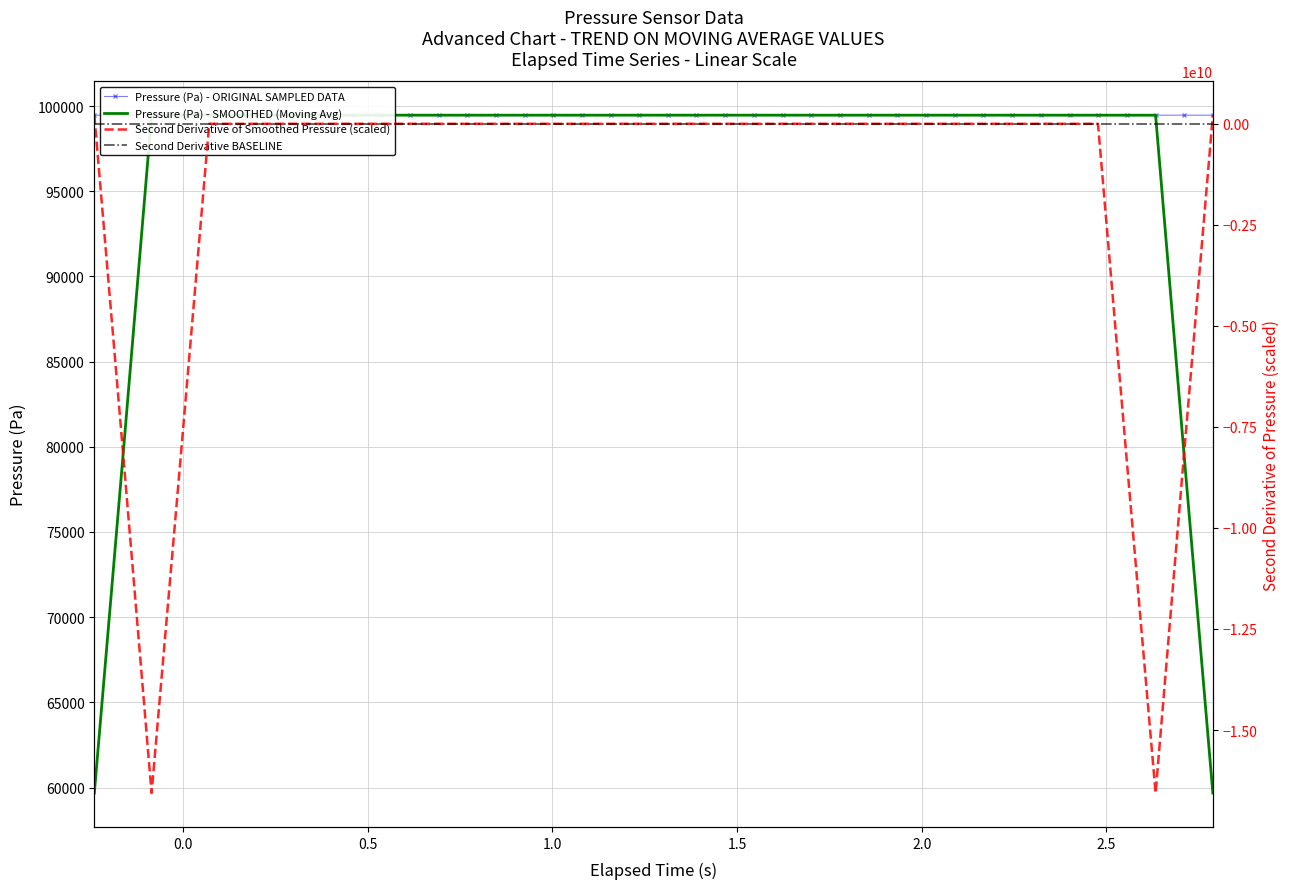

Reading left to right, extract all data points from this chart.

99464.0	99463.8	99463.8	99464.4	99464.4	99464.4	99464.4	99464.4	99465.1	99464.4	99464.4	99464.4	99464.4	99463.8	99463.8	99464.4	99464.4	99463.8	99464.6	99464.6	99464.6	99464.6	99464.6	99464.6	99464.6	99464.6	99464.0	99464.0	99464.0	99464.0	99464.0	99464.0	99464.0	99464.0	99464.0	99463.3	99463.3	99463.3	99463.3	99463.3